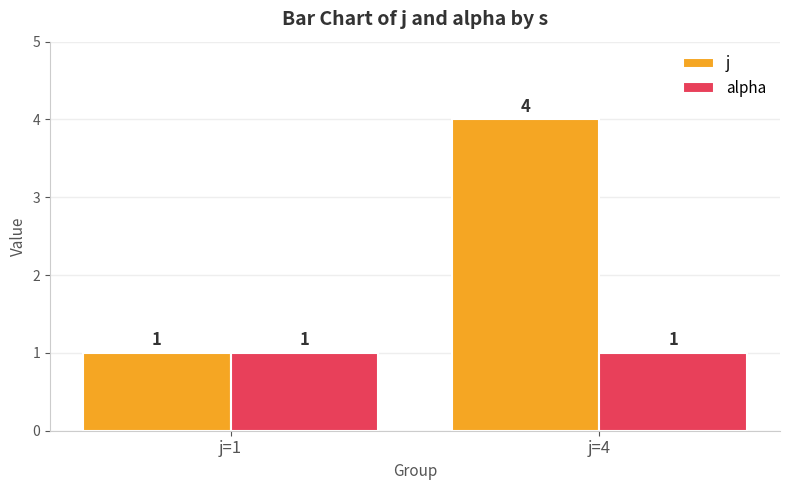

What is the difference between the j values at j=1 and j=4?

3